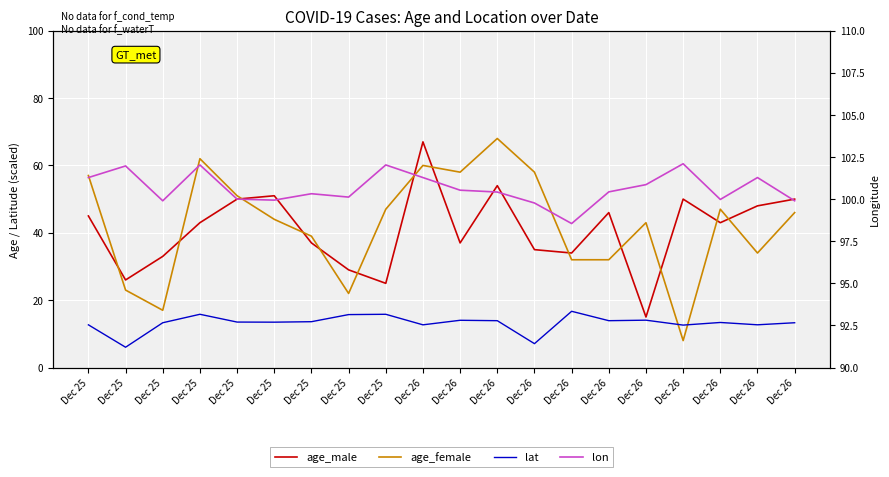

Is it true that lat equals 7.6 at Dec 25?

False